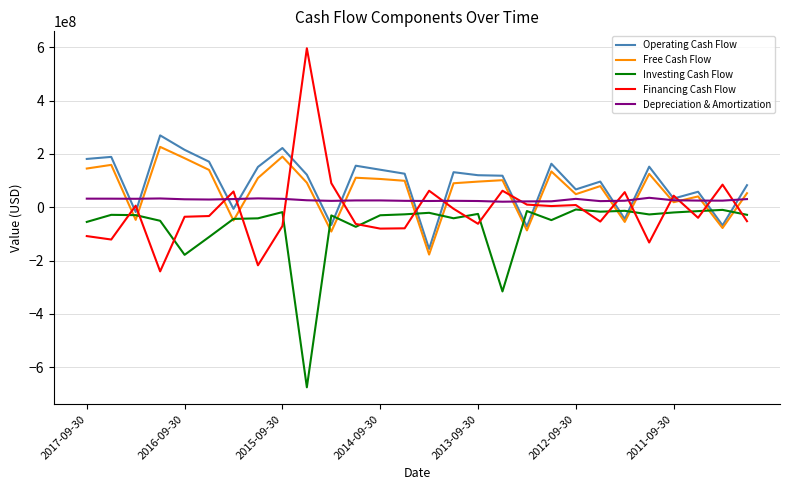

True or false: Depreciation & Amortization and Investing Cash Flow intersect in this chart.

False